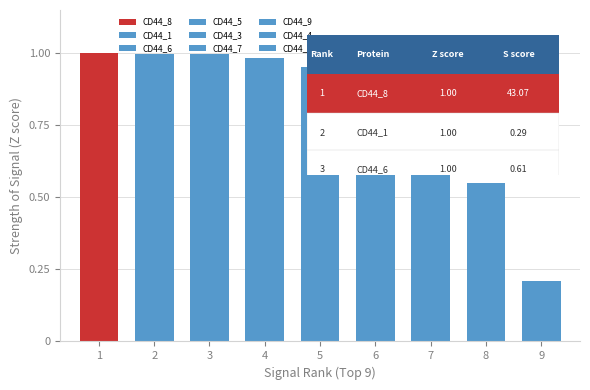

The value at 2 is 1.0. True or false?

True